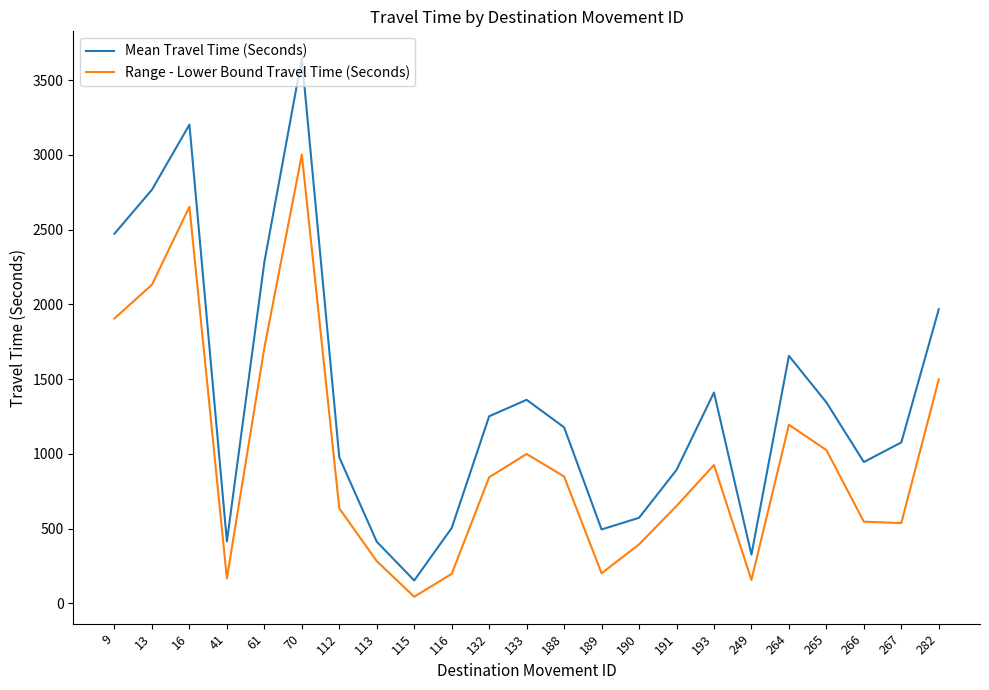

Which series has the largest total across all categories?

Mean Travel Time (Seconds)